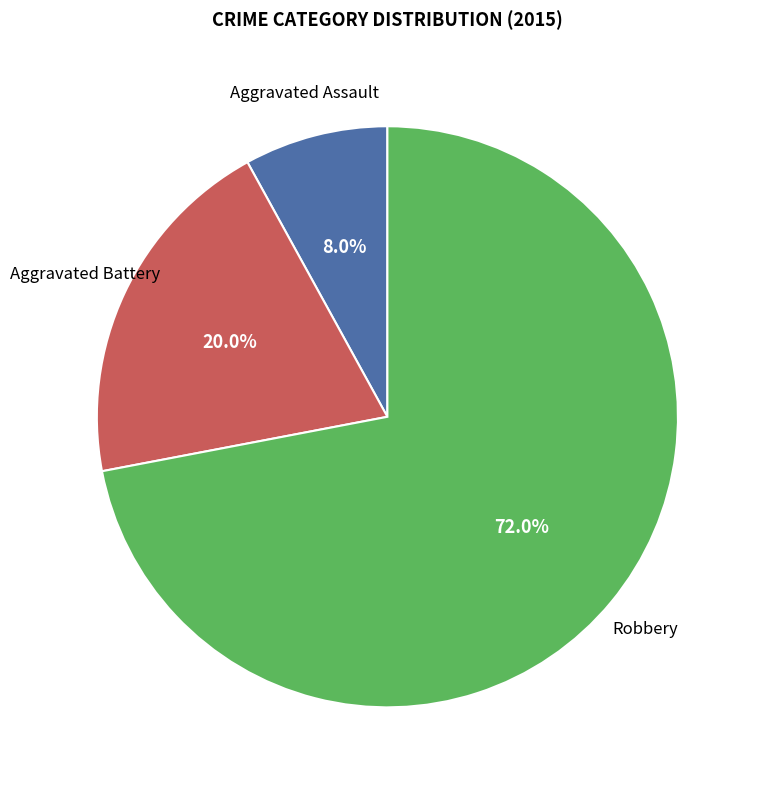

Is there a majority slice in this chart?

Yes